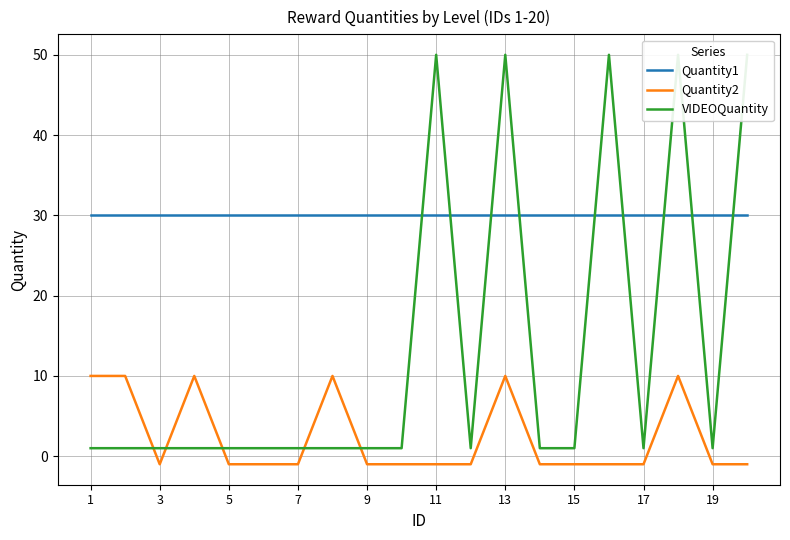

True or false: Quantity2 and Quantity1 cross at least once.

False